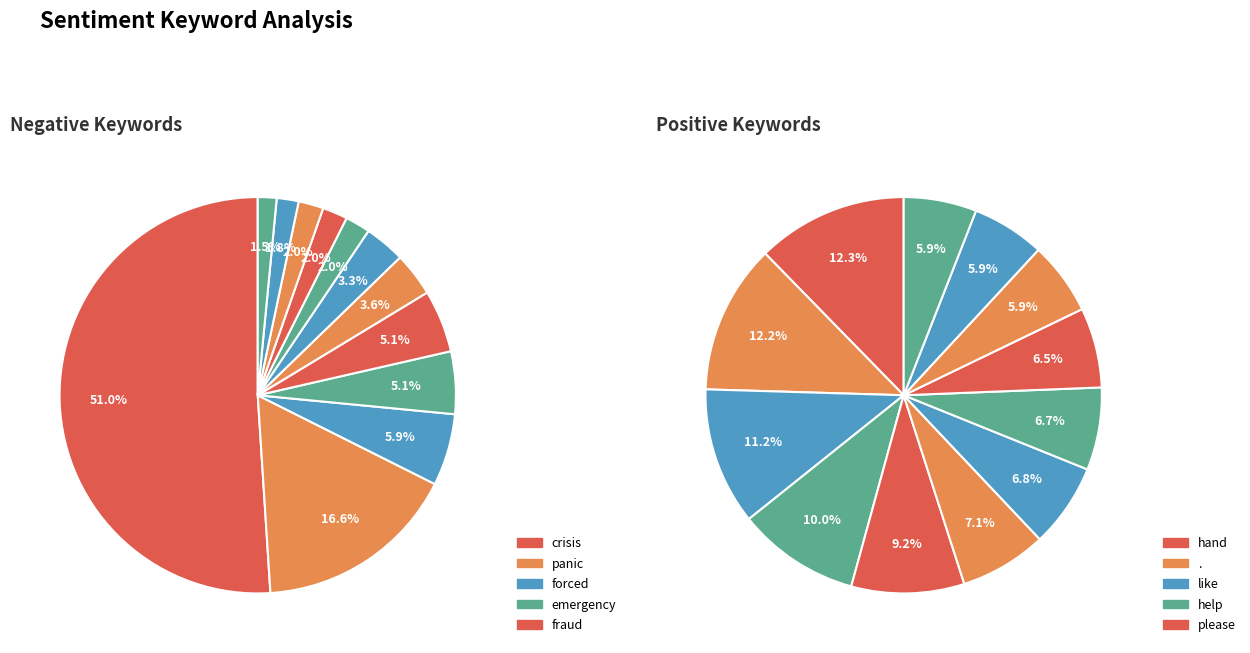

What percentage do 9 and 3 together represent?

6.8%